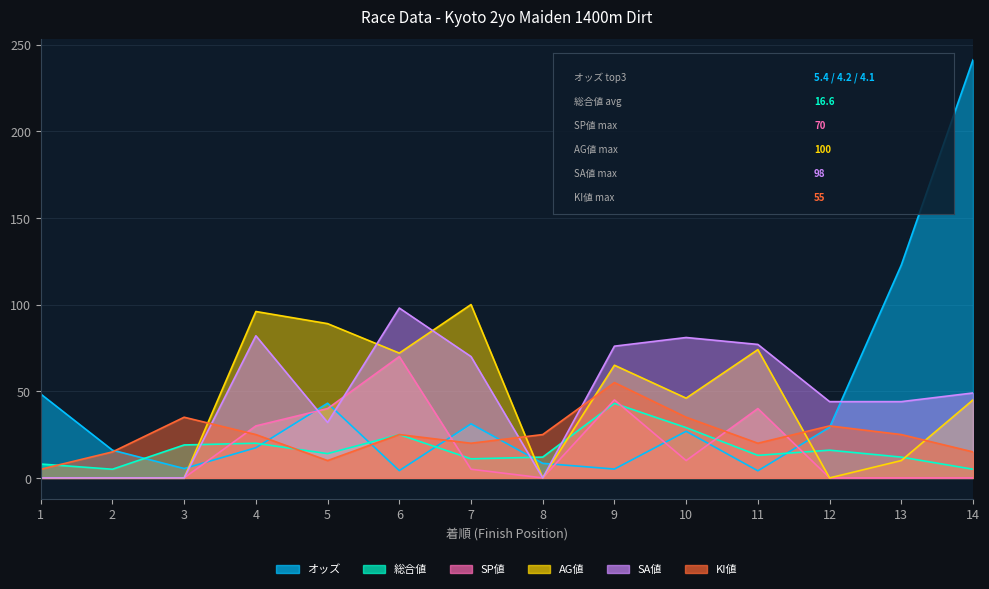

True or false: SP値 and 総合値 cross at least once.

True